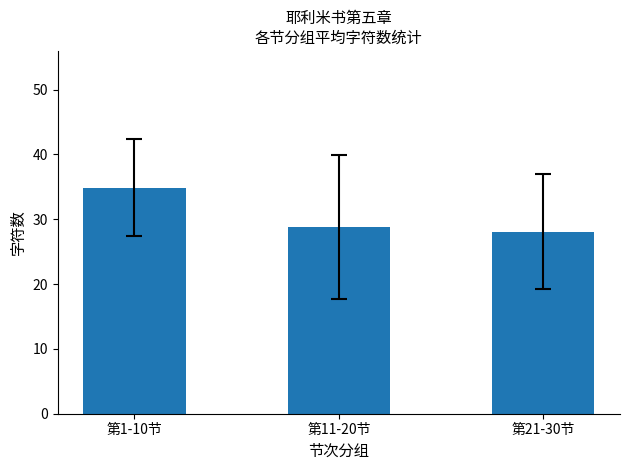

What is the label of the 1st bar from the right?

第21-30节